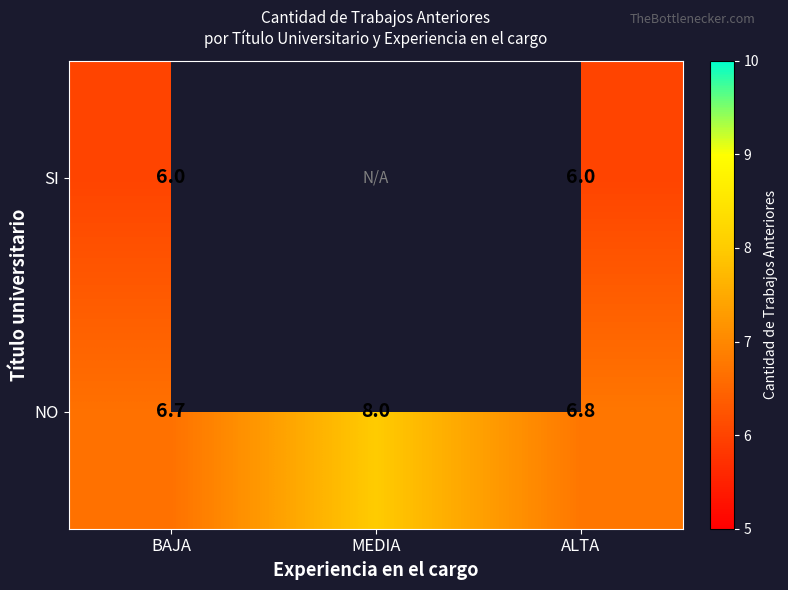

Rank the categories by NO value from lowest to highest.

BAJA, ALTA, MEDIA